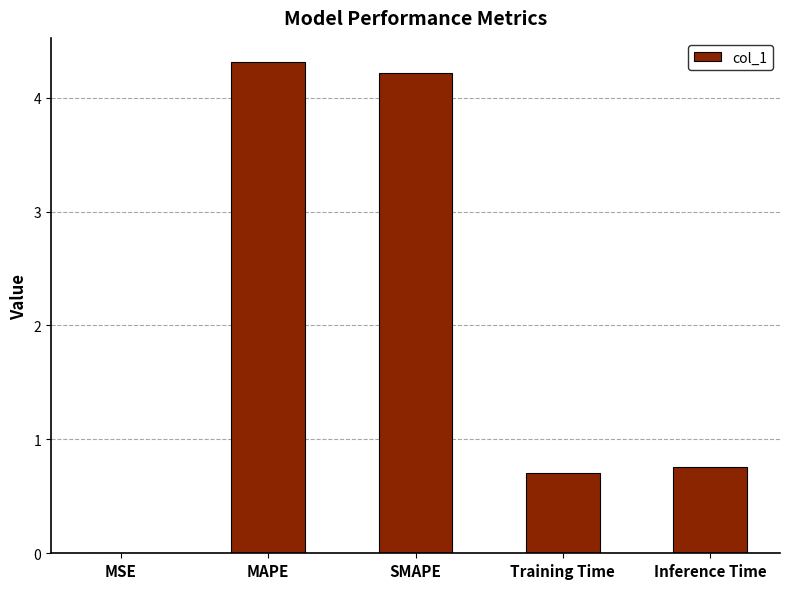

Which label corresponds to the largest value in the chart?

MAPE